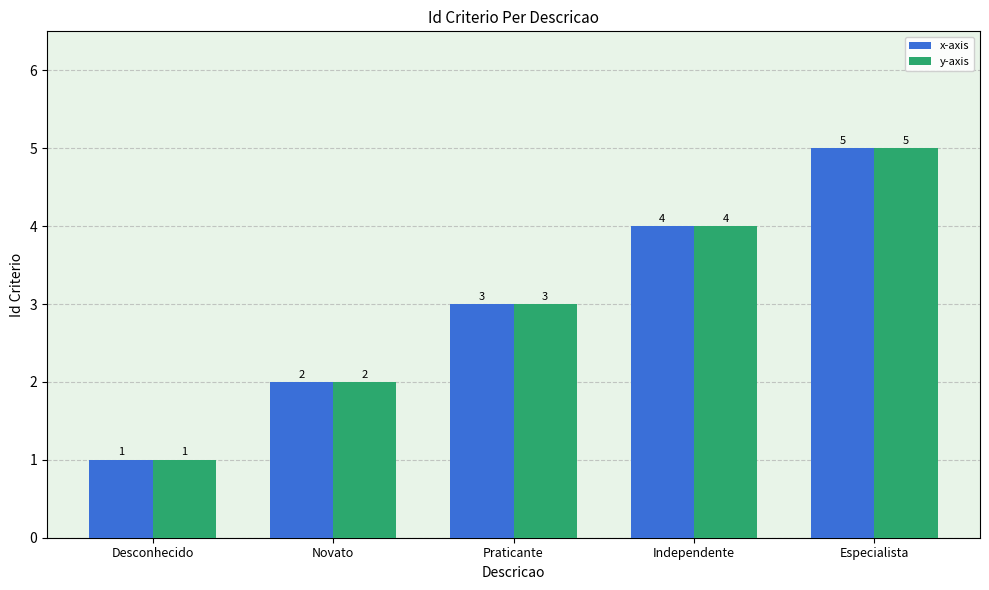

At which label is x-axis closest to 3?

Praticante